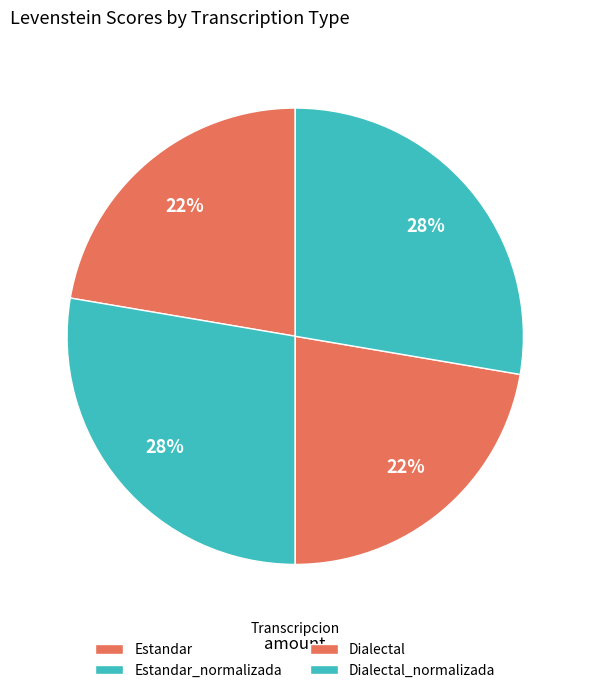

What percentage is NOT represented by Dialectal_normalizada?

72.3%